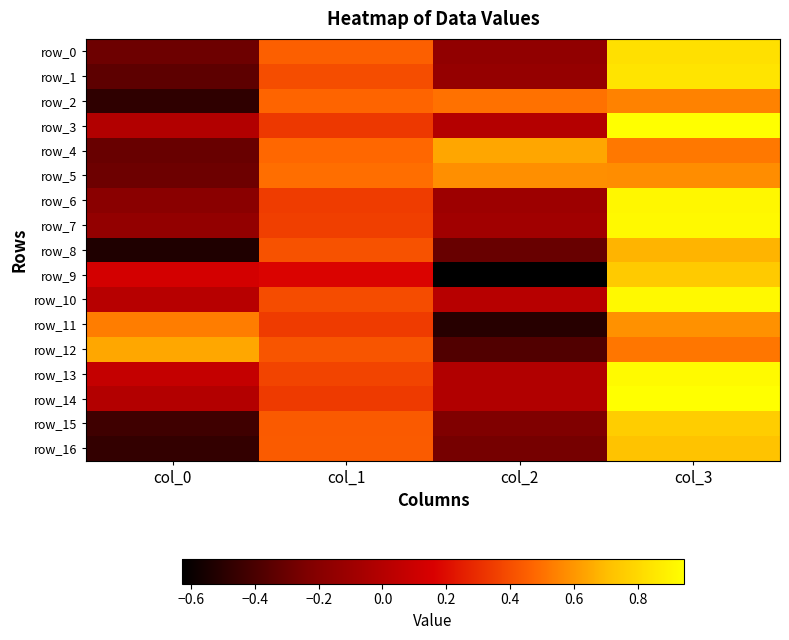

At how many categories does at least one series exceed 0?

4